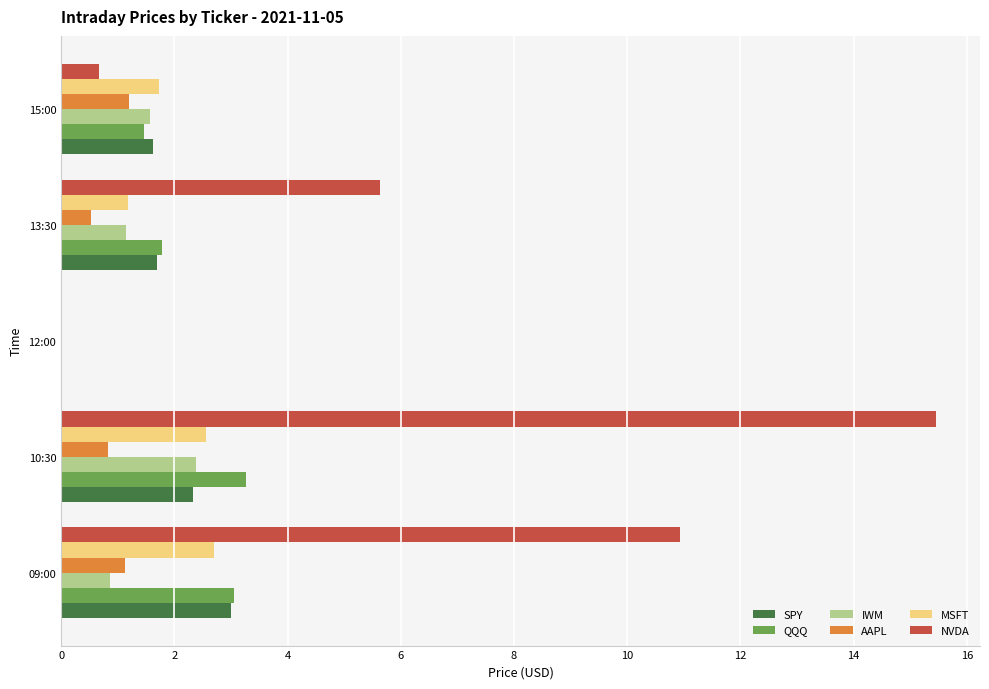

Between 13:30 and 15:00, which series saw the biggest shift?

NVDA